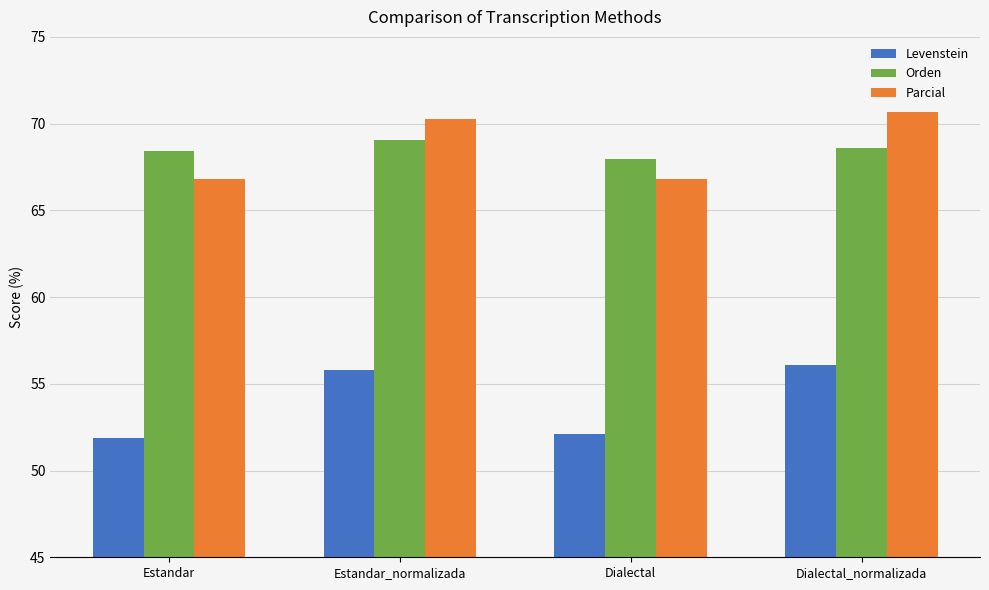

What is the difference between the maximum and minimum values in the Levenstein series?

4.3